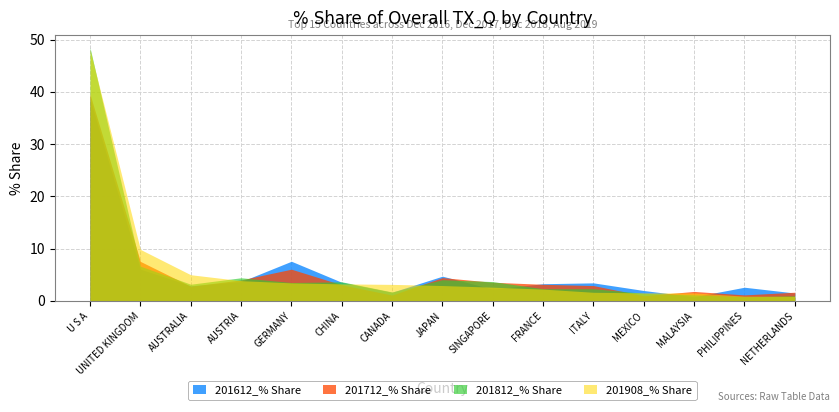

At which label does 201908_% Share reach its minimum?

NETHERLANDS